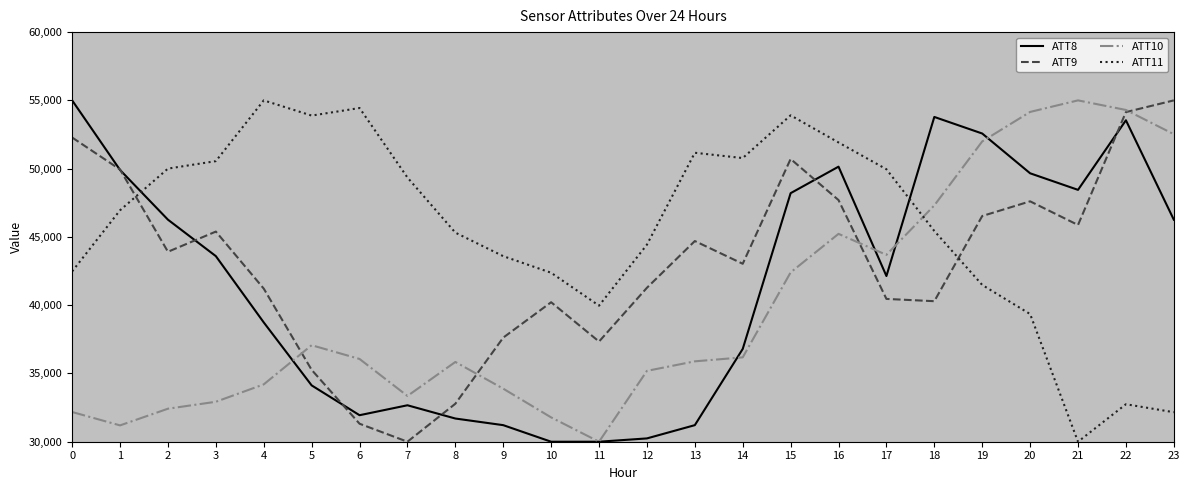

What is the highest value of the ATT8 series?

55000.0